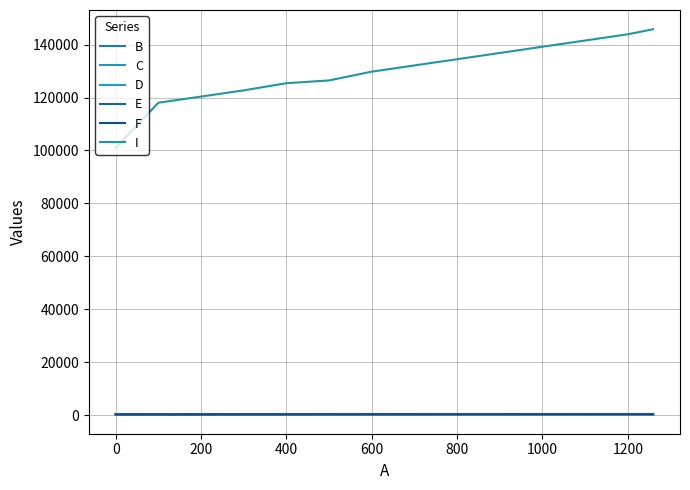

Does the chart display data point markers on the line(s)?

No